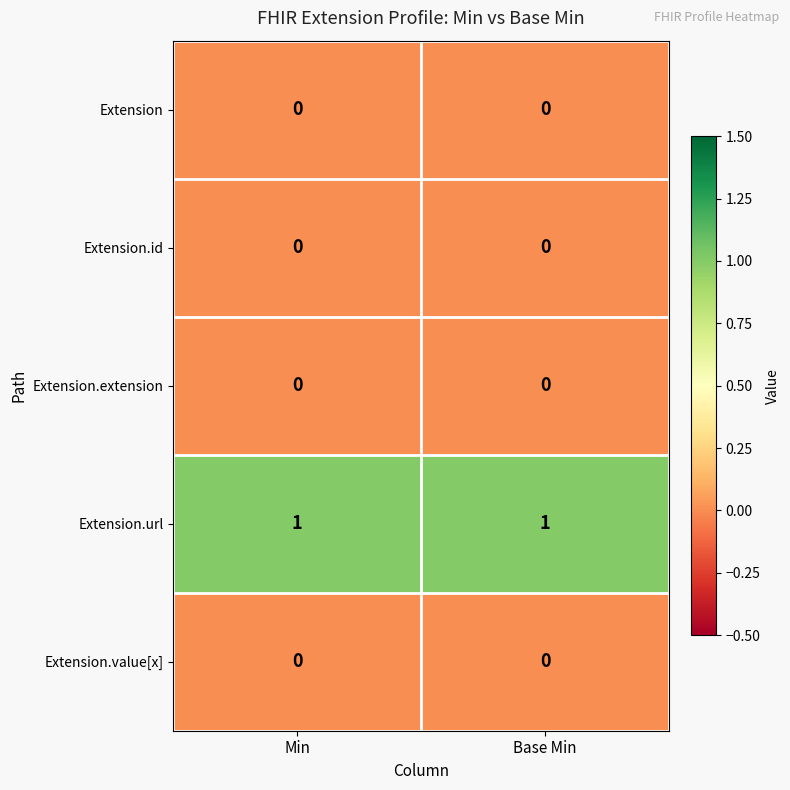

Reading right to left, extract all data points from this chart.

Extension: 0	0
Extension.id: 0	0
Extension.extension: 0	0
Extension.url: 1	1
Extension.value[x]: 0	0